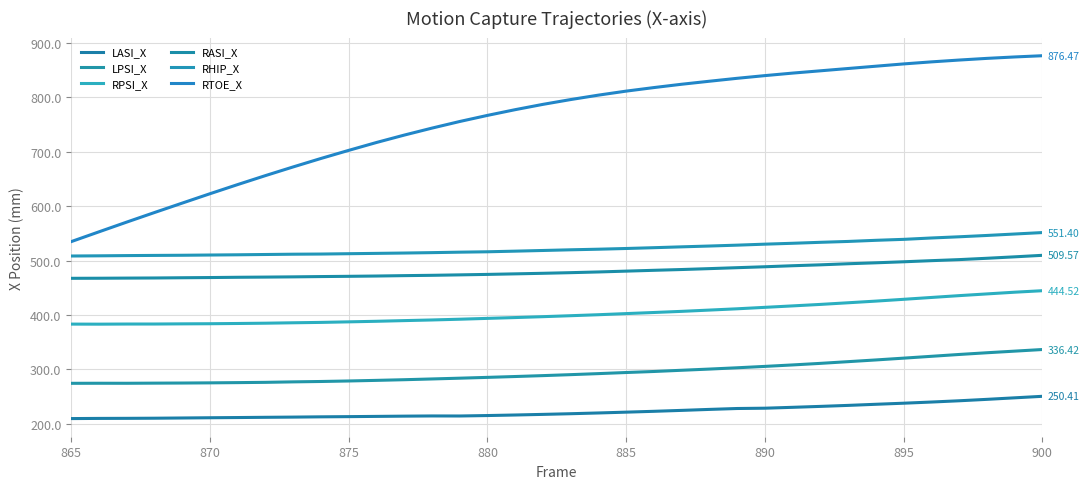

True or false: RTOE_X and LASI_X intersect in this chart.

False